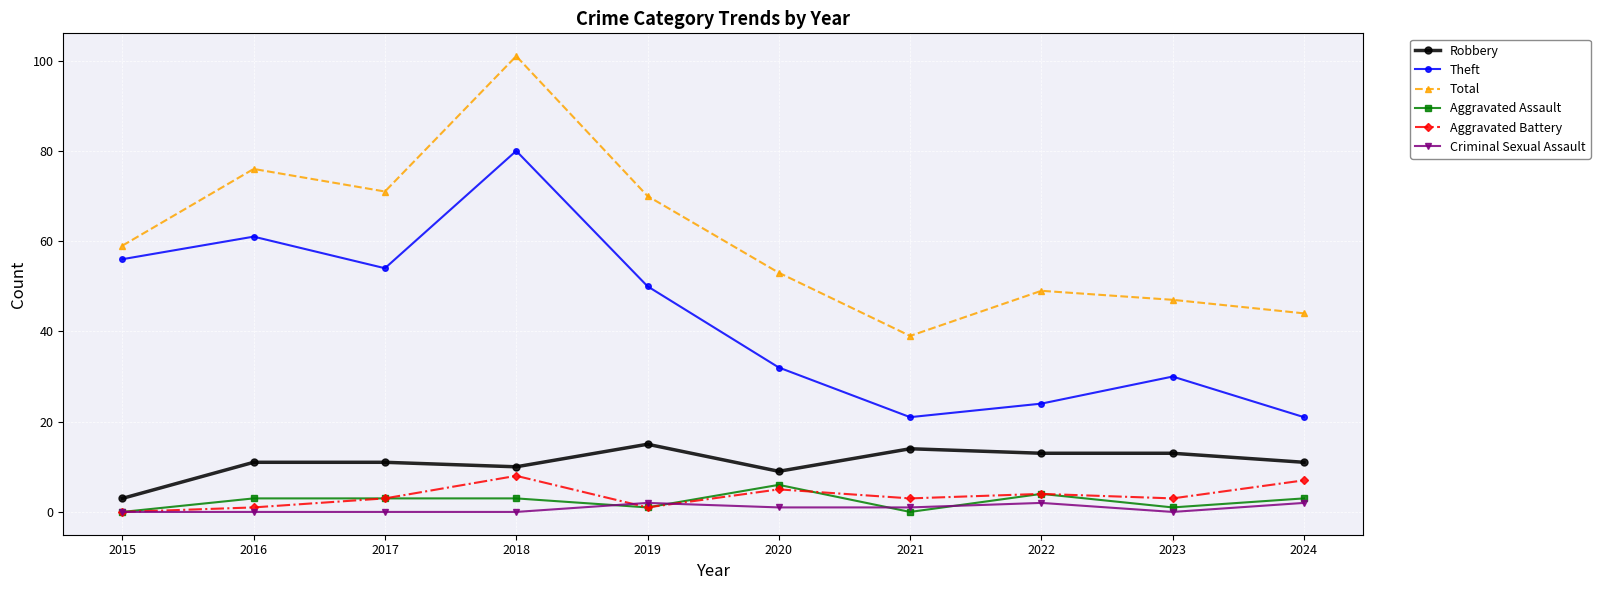

Is it true that Theft equals 80 at 2018?

True